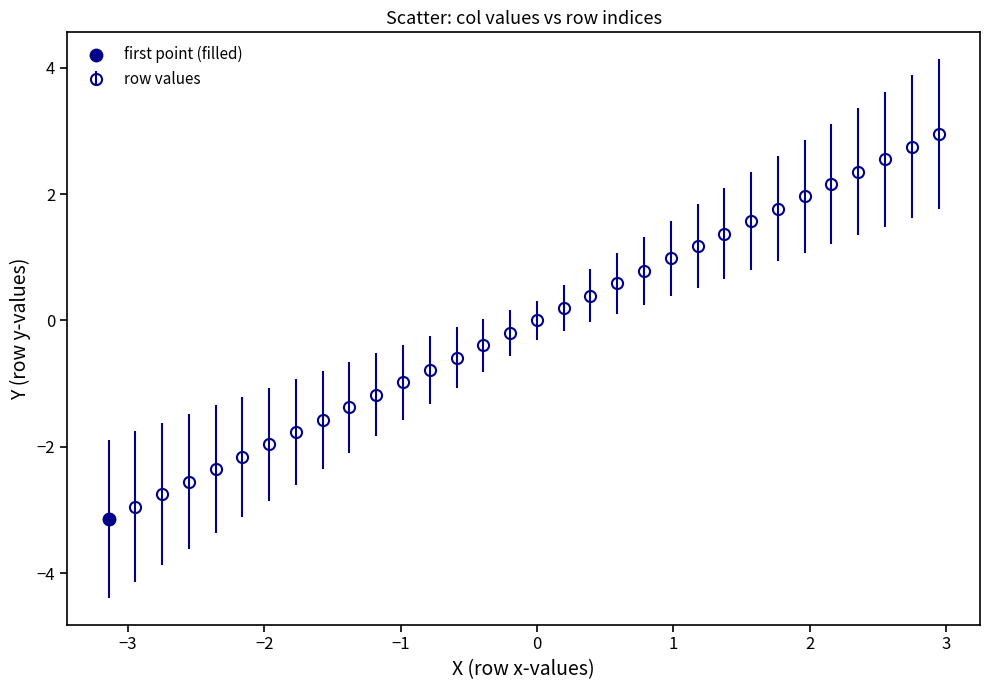

What is the sum of all values?

-3.1